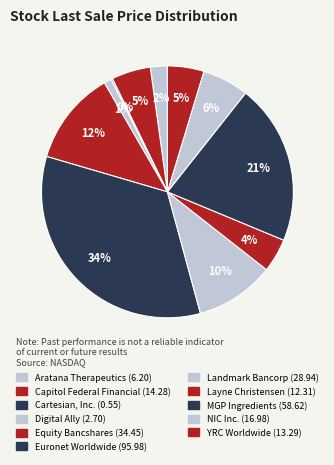

What percentage do NIC Inc. and YRC Worldwide together represent?

10.6%